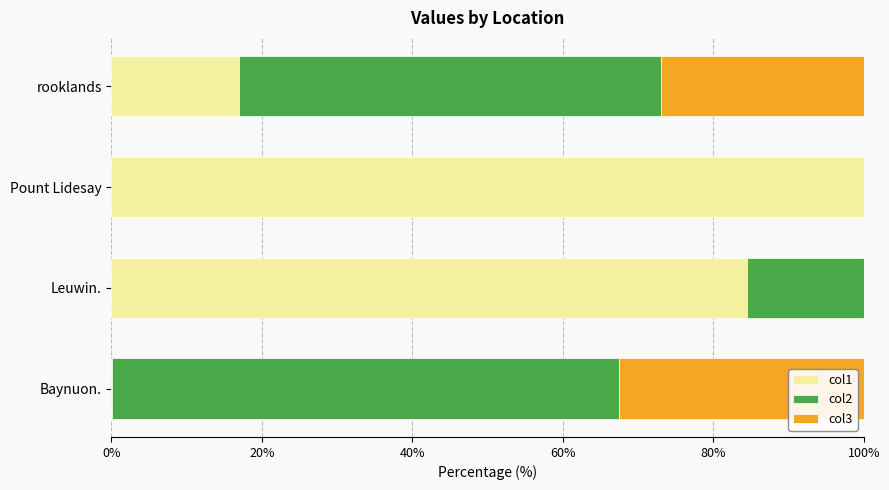

How many data points in col1 are above 84?

2